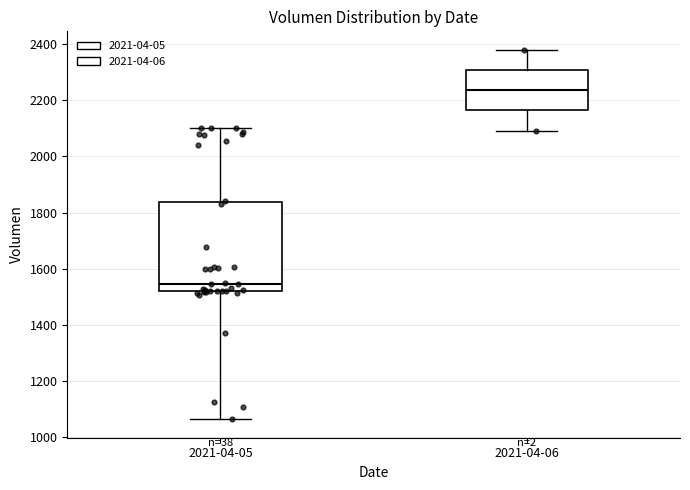

Reading left to right, read every box against the y-axis: the position of its median line, the range the box covers, and the ends of its whiskers. The values are not printed on the chart, so give them approximately, as read against the axis.

2021-04-05: median 1540, box 1520 to 1840, whiskers 1060 to 2100
2021-04-06: median 2240, box 2160 to 2300, whiskers 2100 to 2380